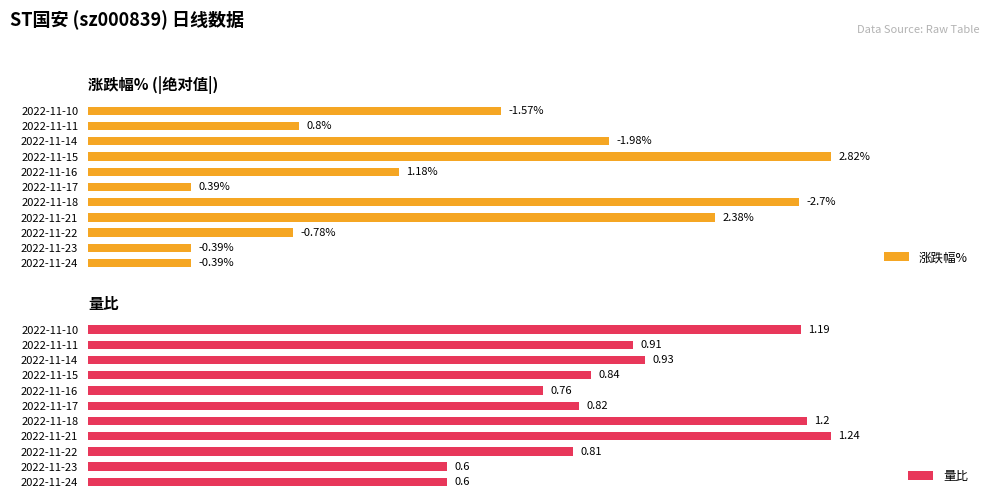

Rank the series by their maximum value, from highest to lowest.

涨跌幅%, 量比